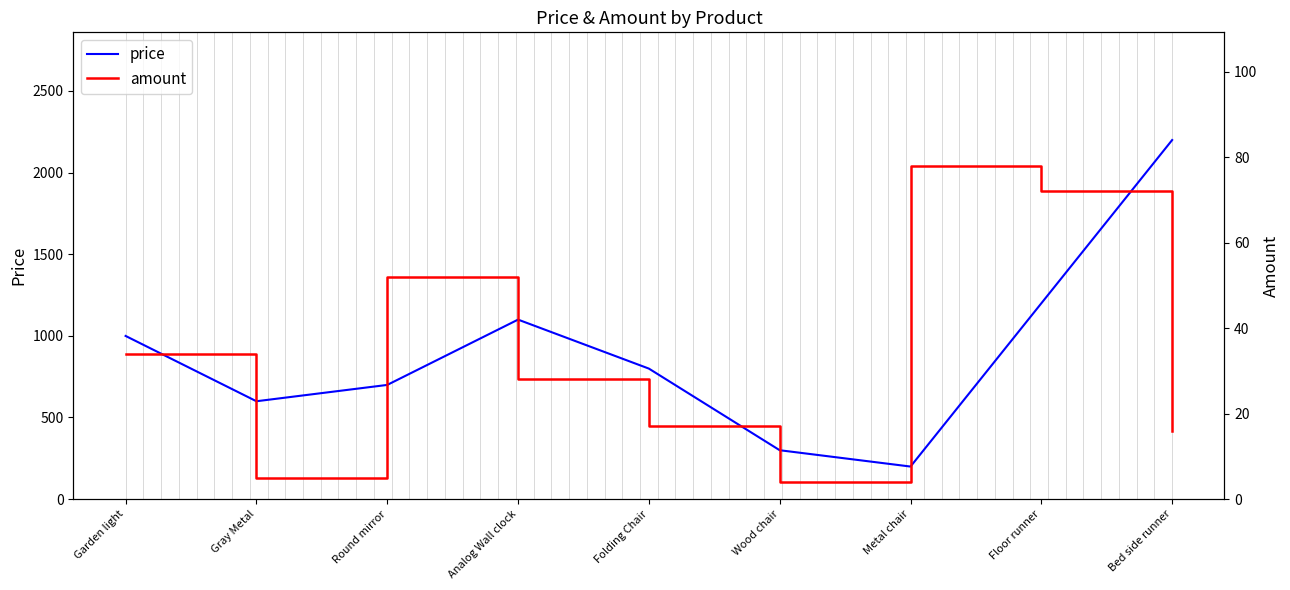

True or false: amount and price intersect in this chart.

False